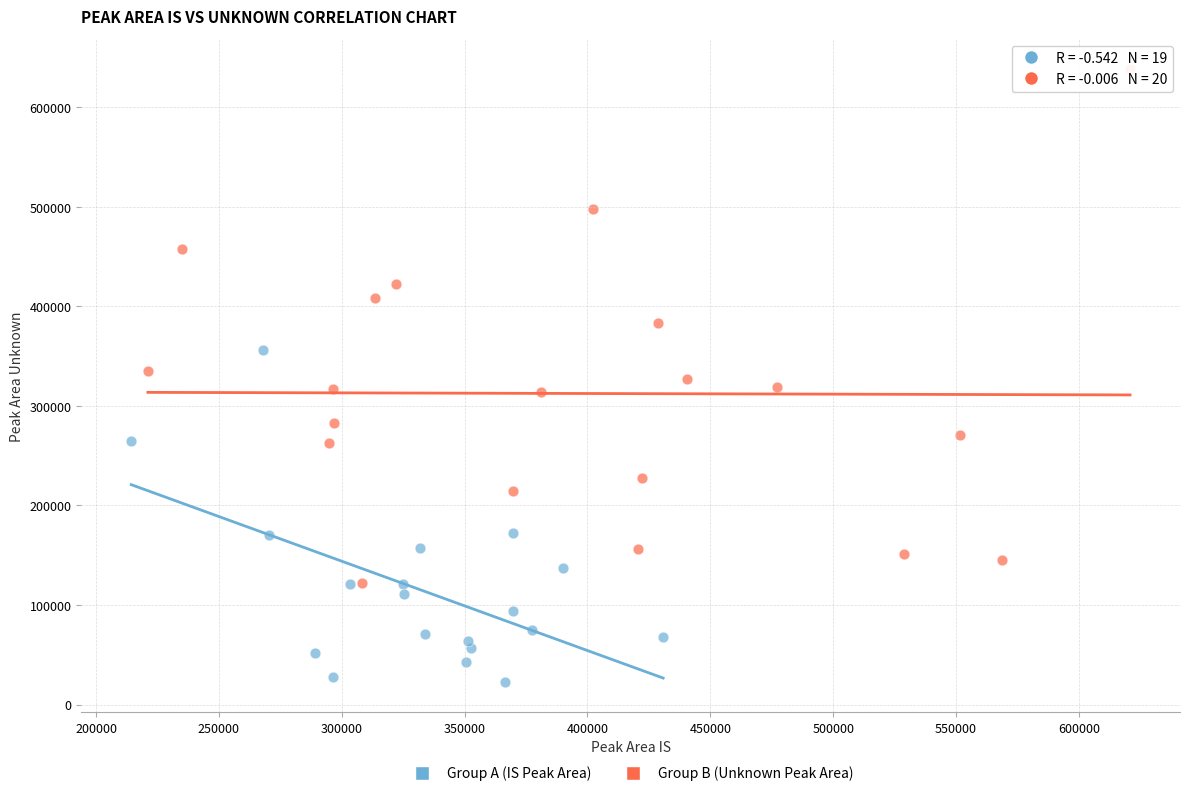

Which series contains the highest Y value?

Group B (Unknown Peak Area)